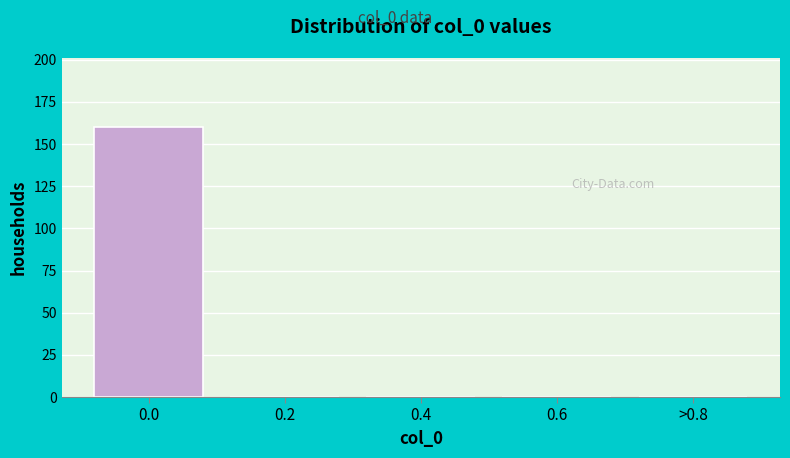

Reading left to right, what are all the values shown in this chart?

0.0=160	0.2=0	0.4=0	0.6=0	>0.8=0